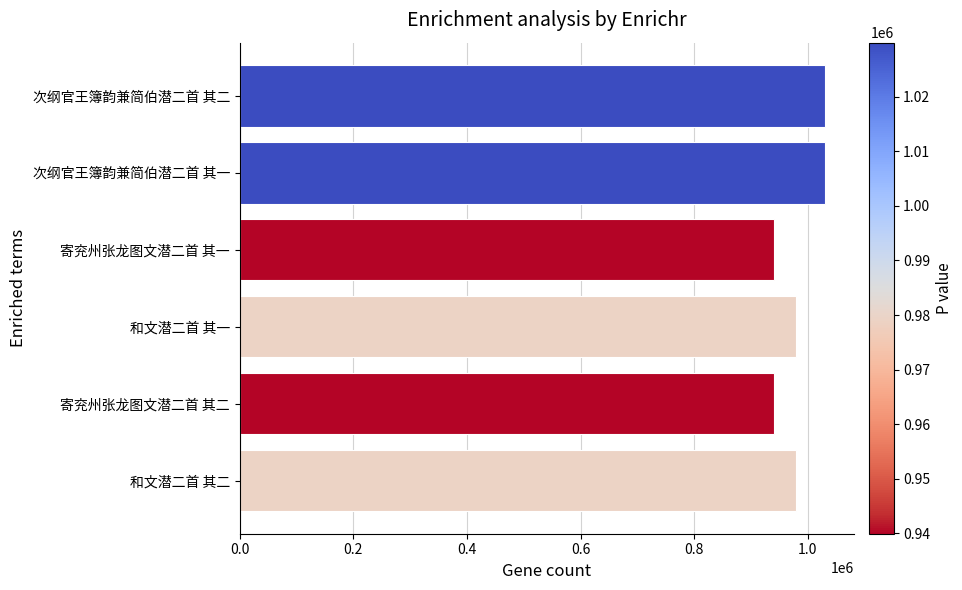

How many series are shown in this chart?

1